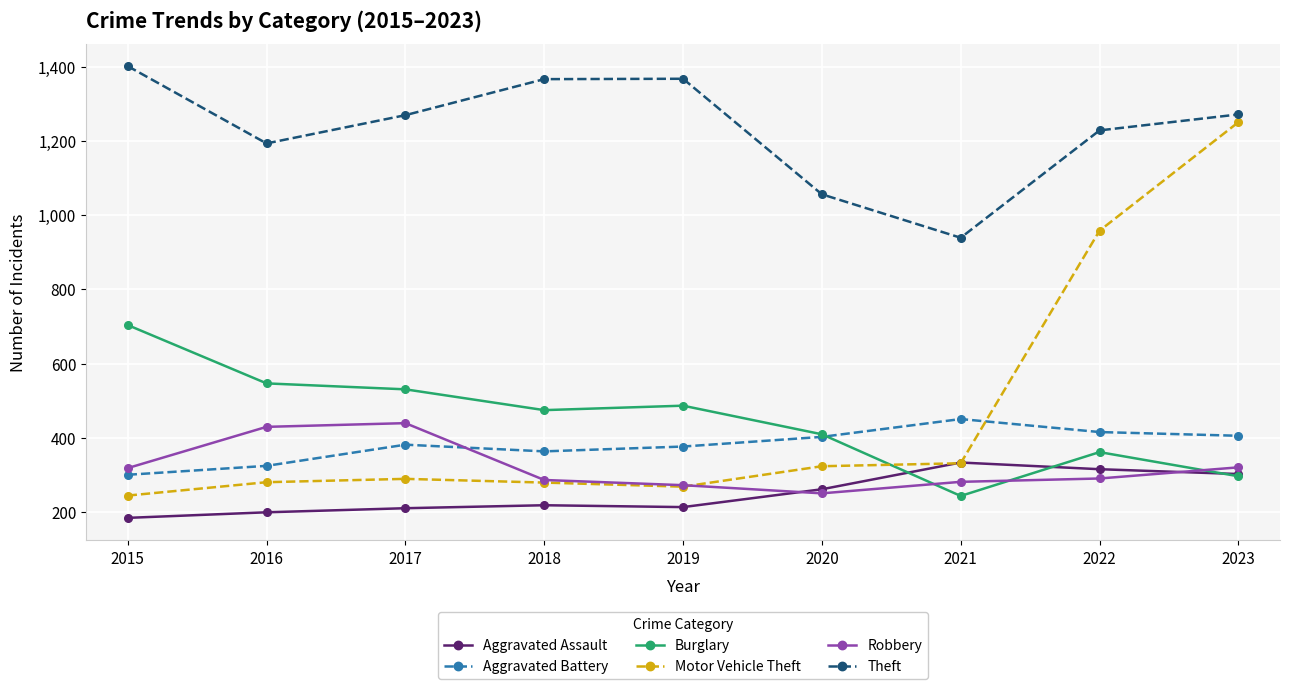

What is the difference between the highest and lowest values at 2023?

974